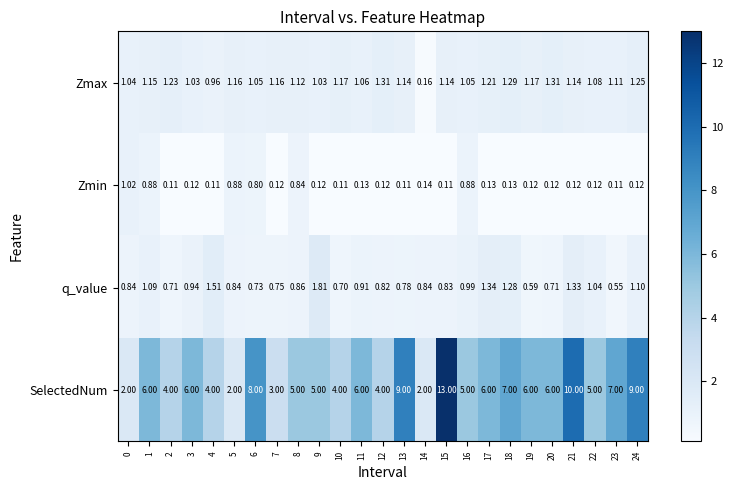

Which series has the largest total across all categories?

SelectedNum